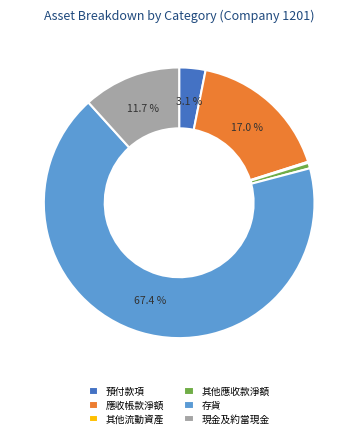

Does any single category account for the majority?

Yes